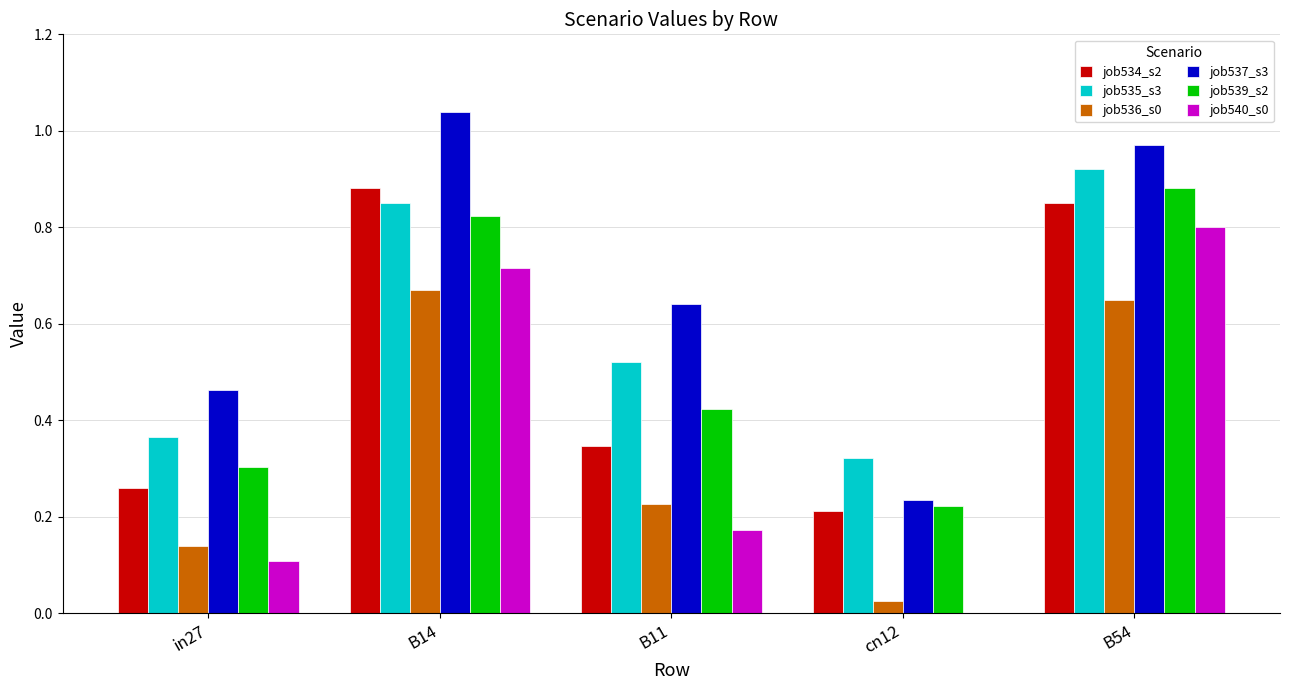

At which category does the chart reach its peak across all series?

B14